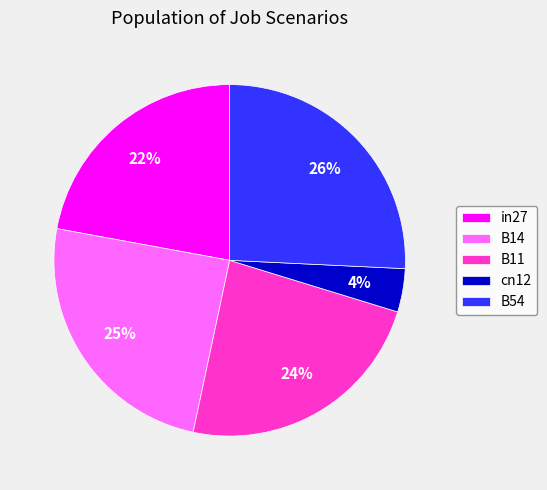

True or false: in27 accounts for 22% of the total.

True